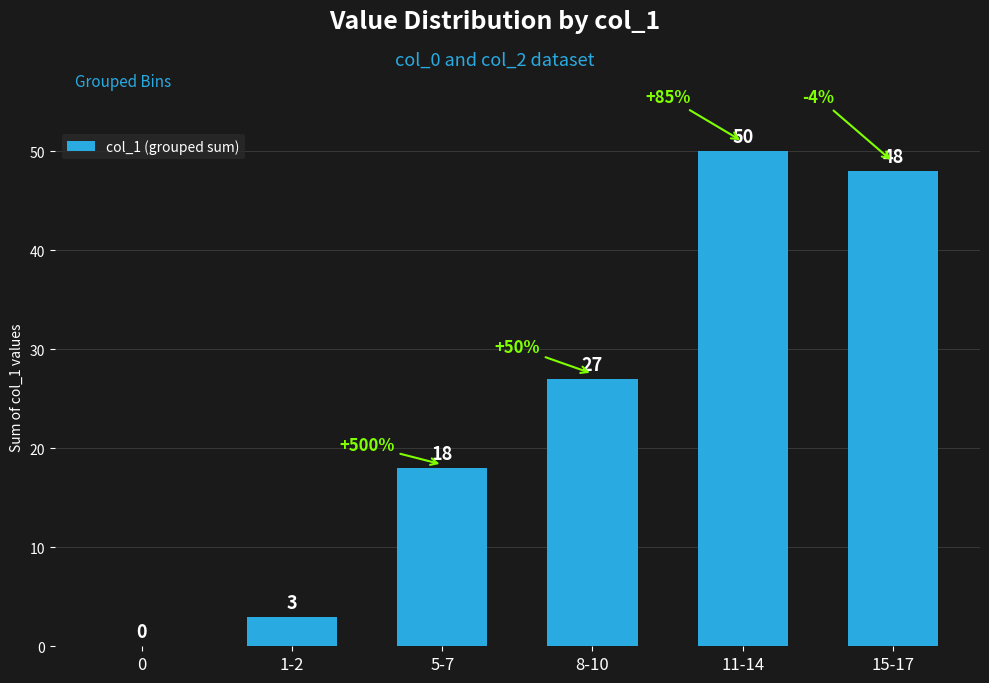

Are the bars grouped side by side (vs. stacked)?

No